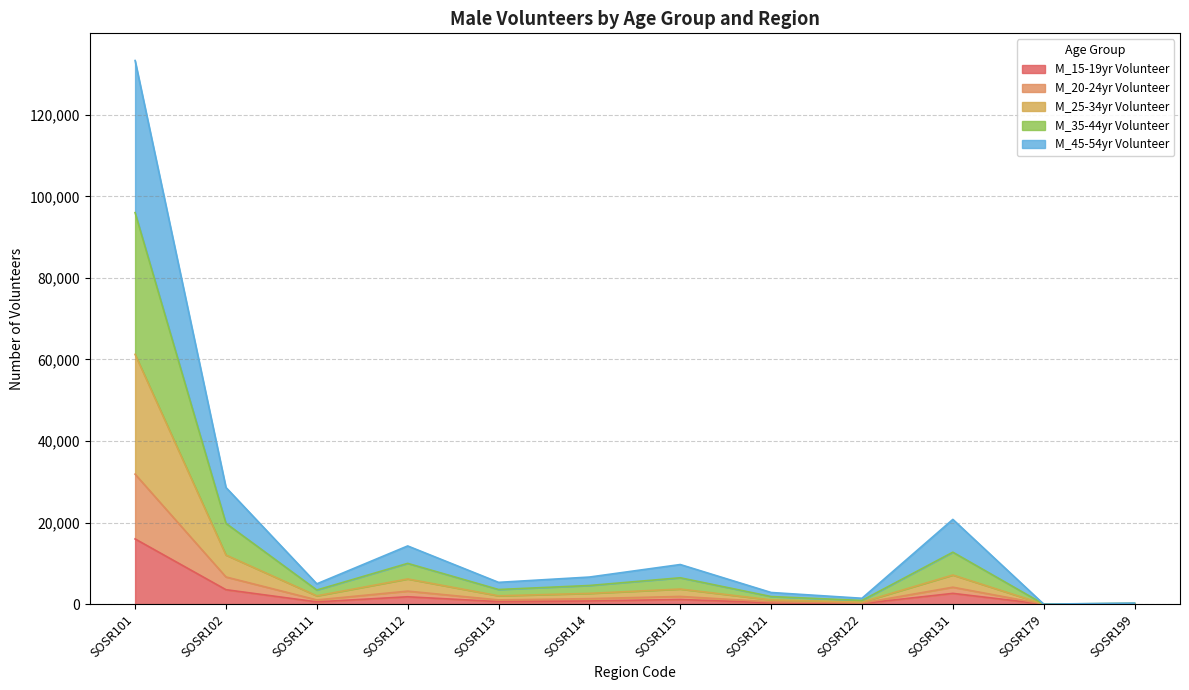

How many lines are shown in the chart?

5